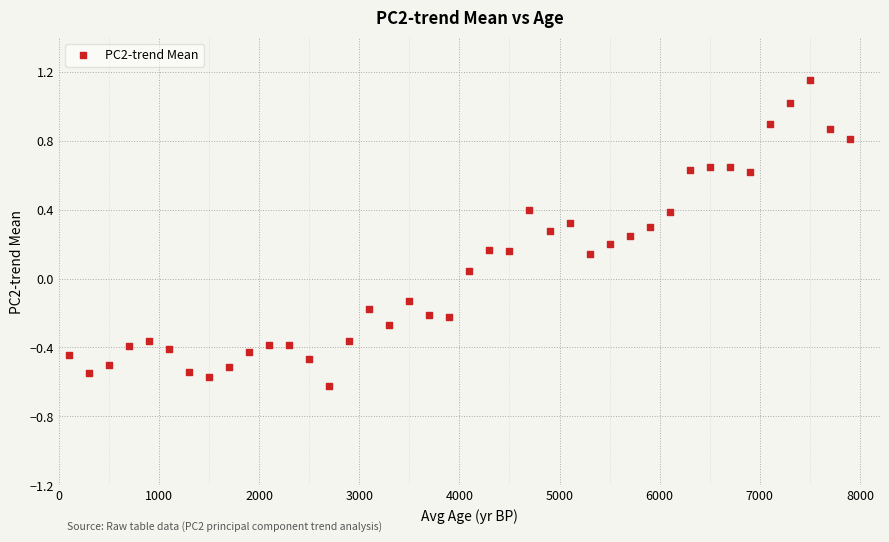

What is the range of Y values (max minus min)?

1.8